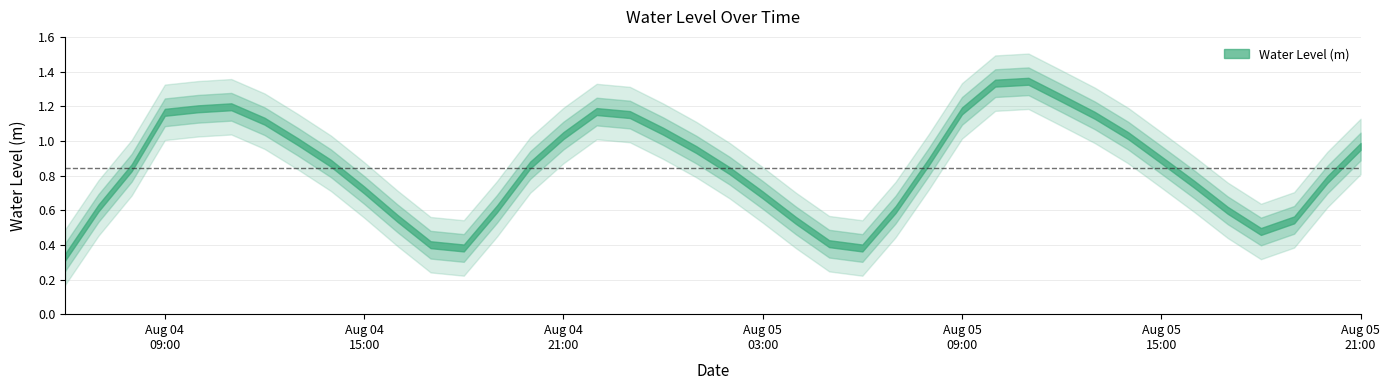

How many points are lower than both their immediate neighbors (excluding endpoints)?

3